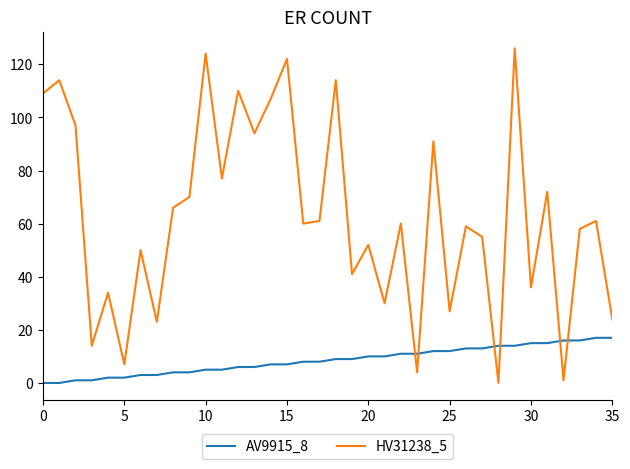

Which series has the largest total across all categories?

HV31238_5